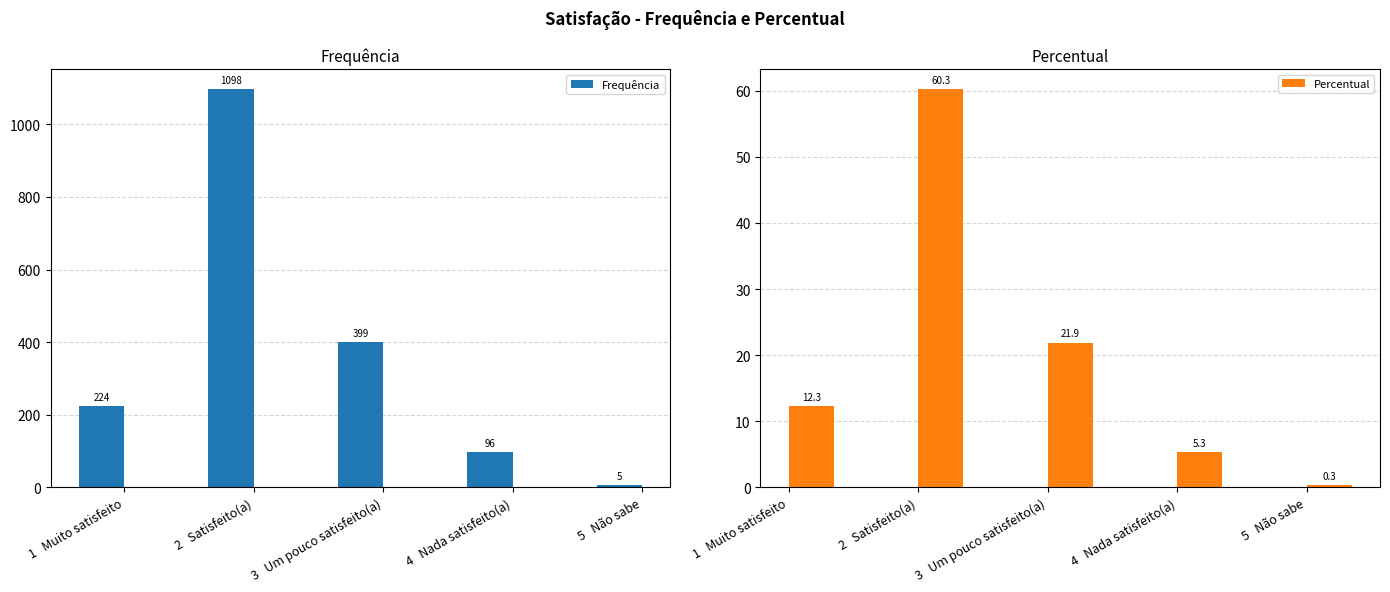

What are all the series names shown in the legend?

Frequência, Percentual